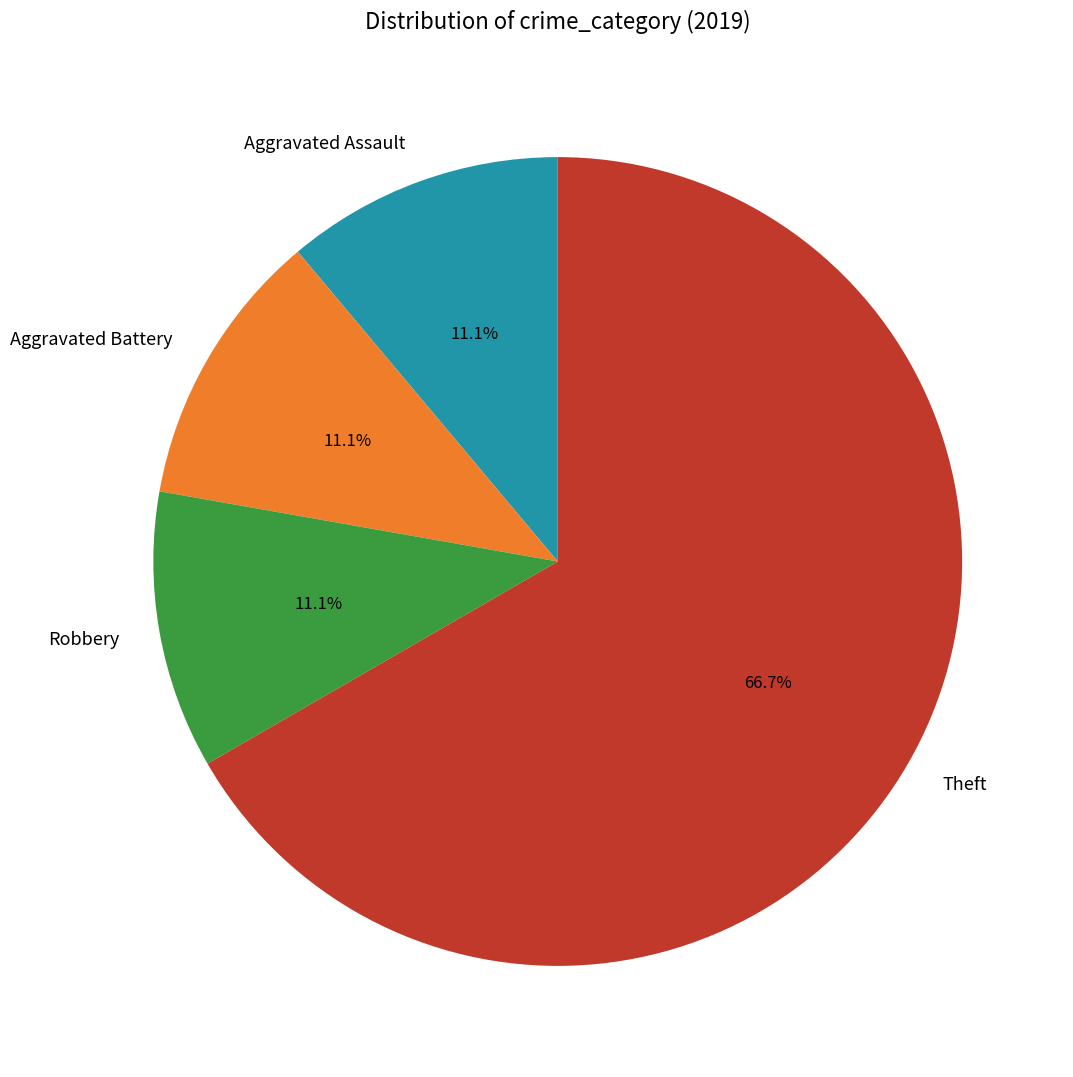

To the nearest percent, what is the average slice percentage?

25%